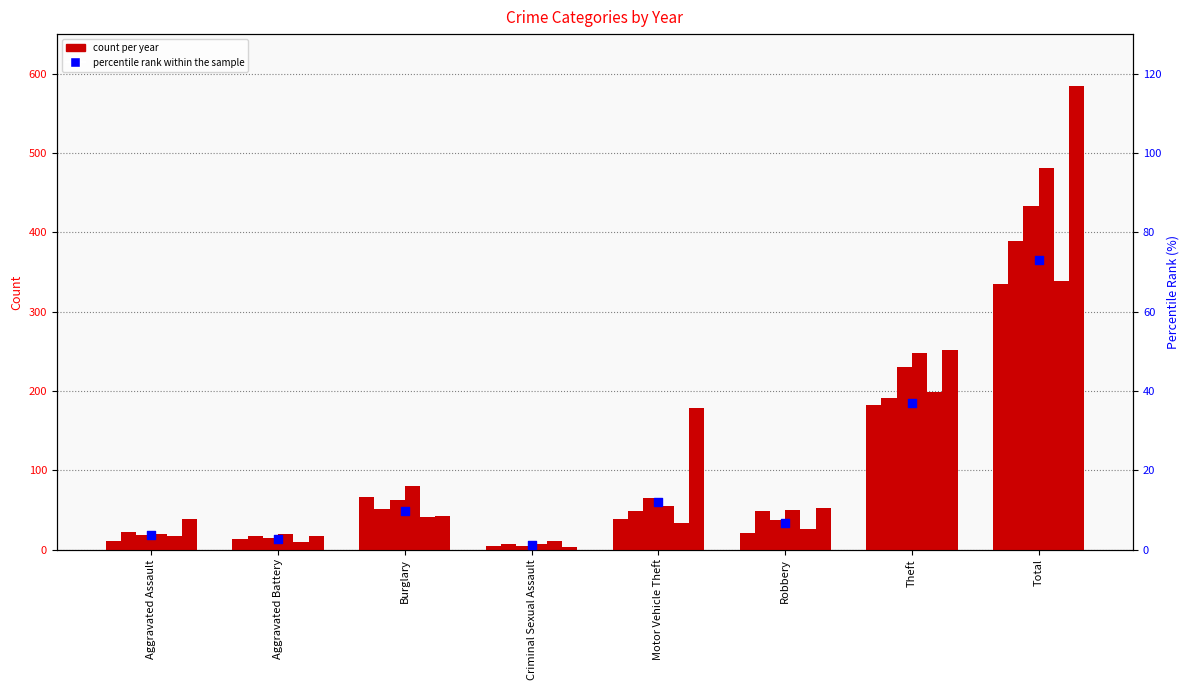

Between Total and Criminal Sexual Assault, which is larger?

Total